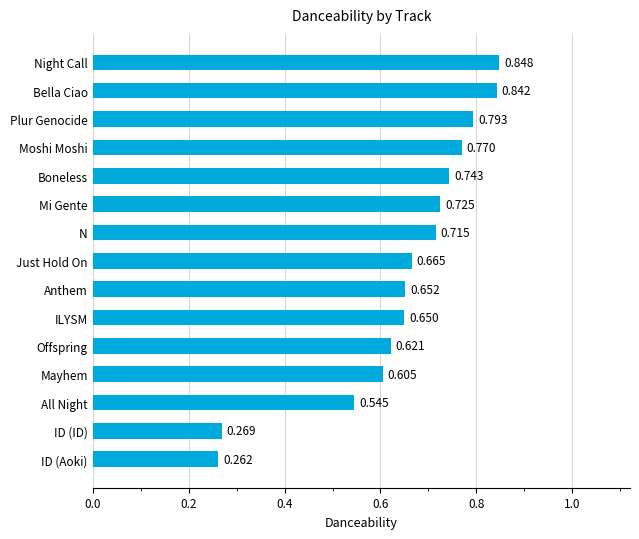

At which label is the value closest to 0?

ID (Aoki)